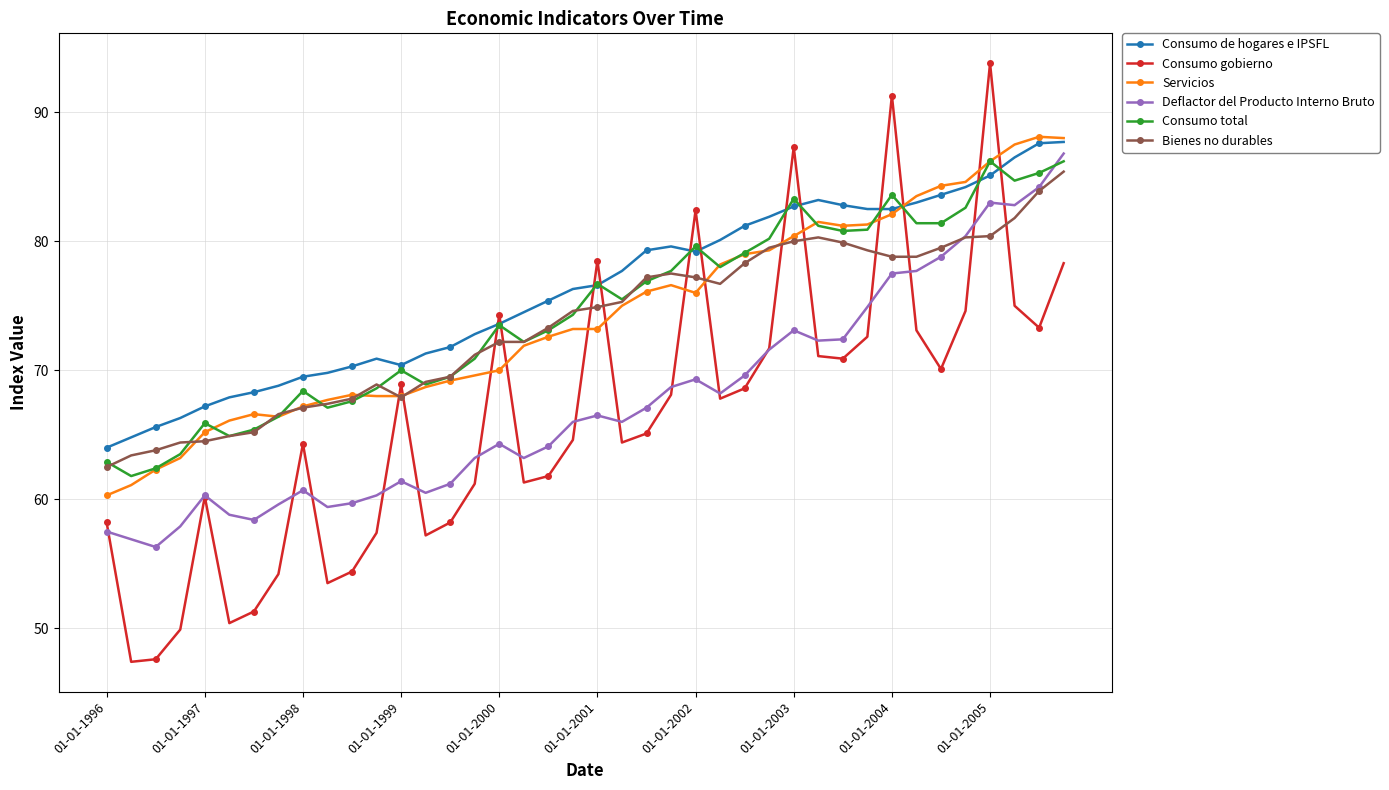

How many interior local valleys does the Consumo gobierno series have?

10